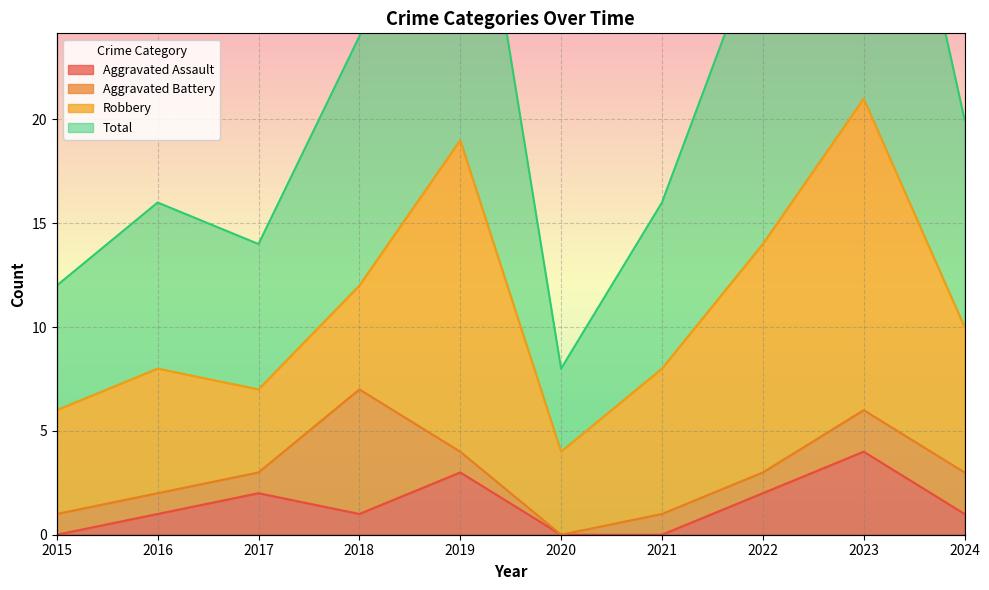

Read the Aggravated Assault value at 2024.

1